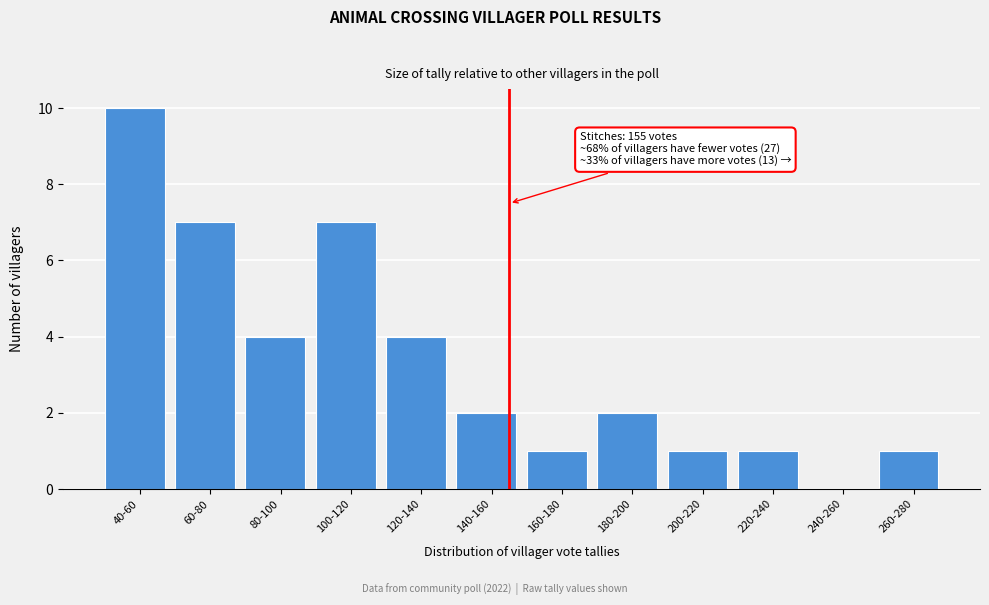

Reading right to left, transcribe all the data shown in this chart.

260-280=1	240-260=0	220-240=1	200-220=1	180-200=2	160-180=1	140-160=2	120-140=4	100-120=7	80-100=4	60-80=7	40-60=10